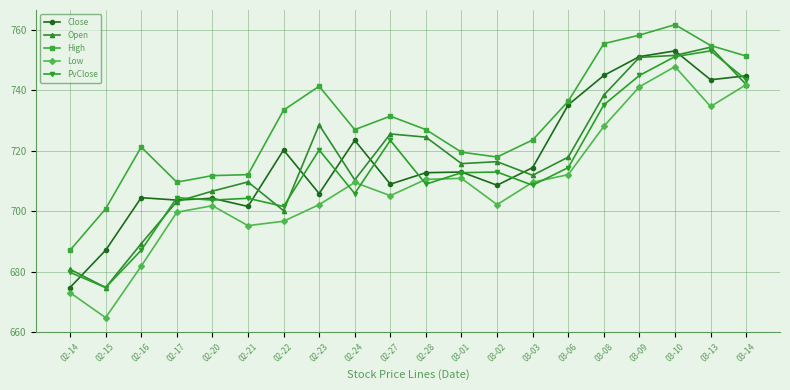

What value does the PvClose series have at 02-17?

704.4